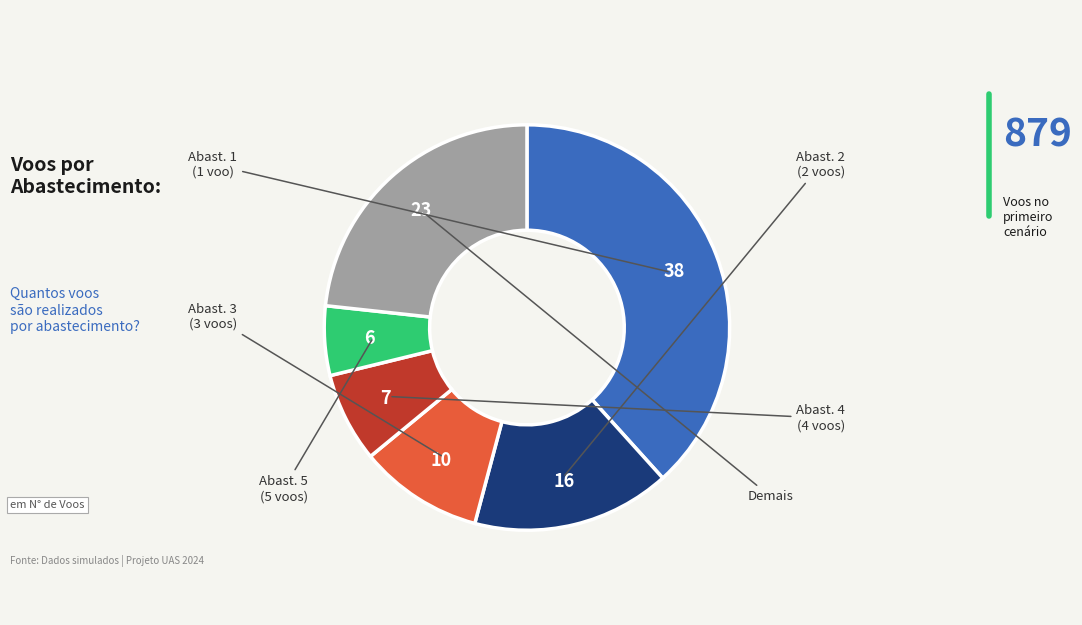

Does any single category account for the majority?

No